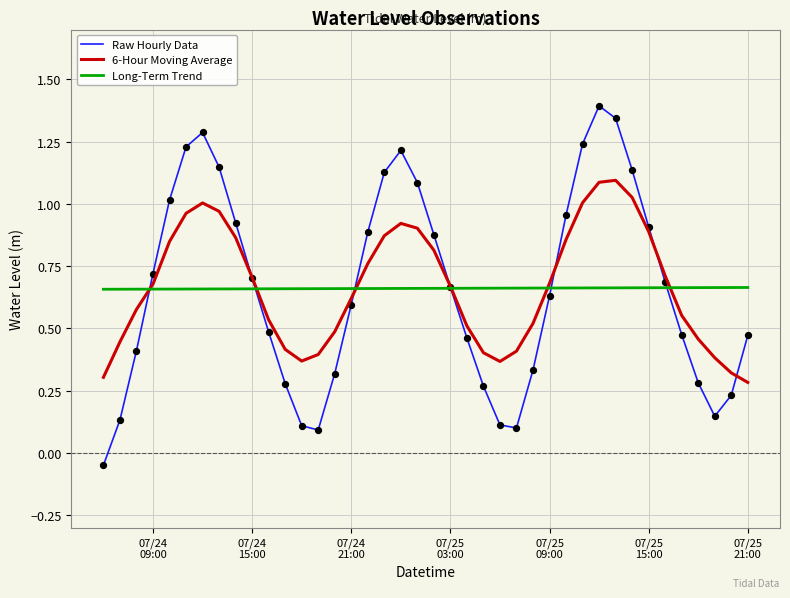

What are all the series names shown in the legend?

Raw Hourly Data, 6-Hour Moving Average, Long-Term Trend